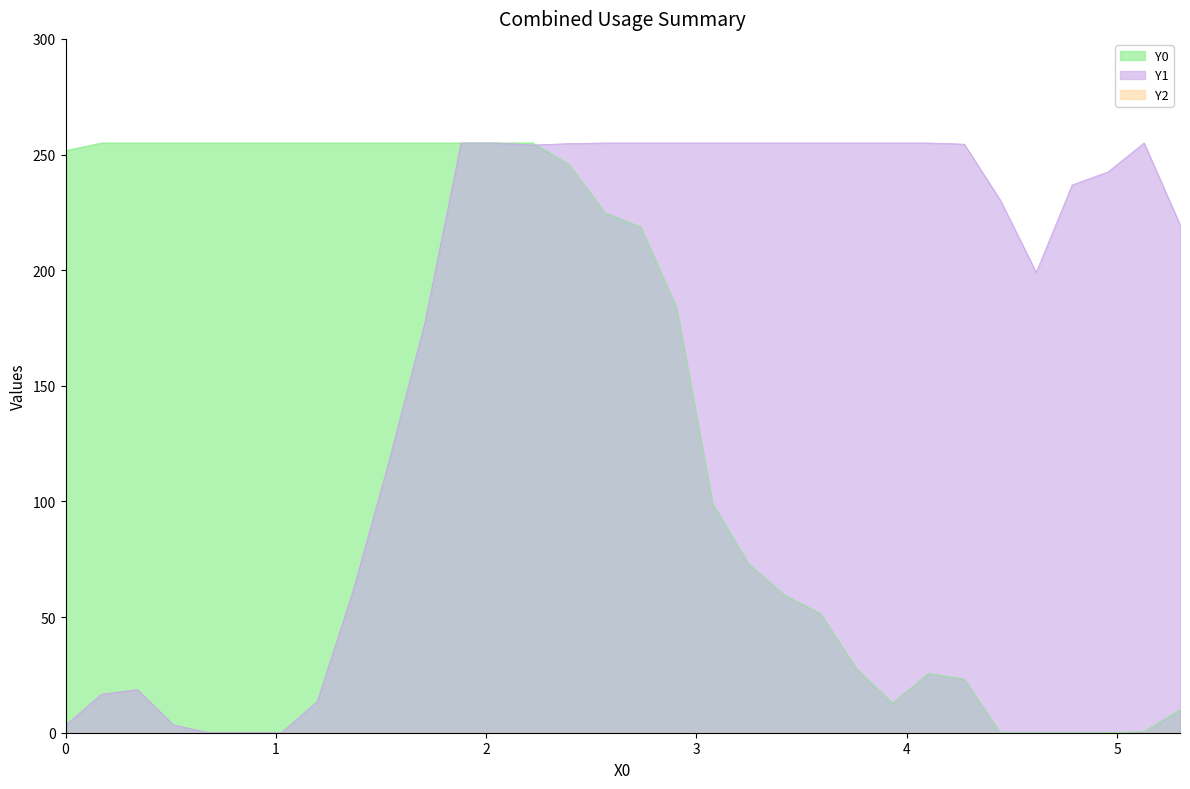

What is the greatest value displayed?

255.0